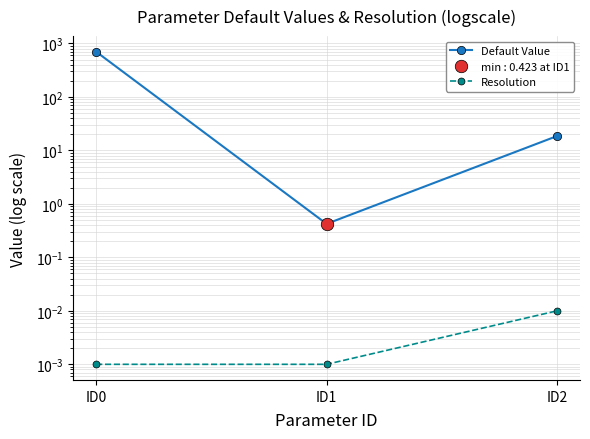

Is it true that Resolution equals 0.0 at ID0?

False